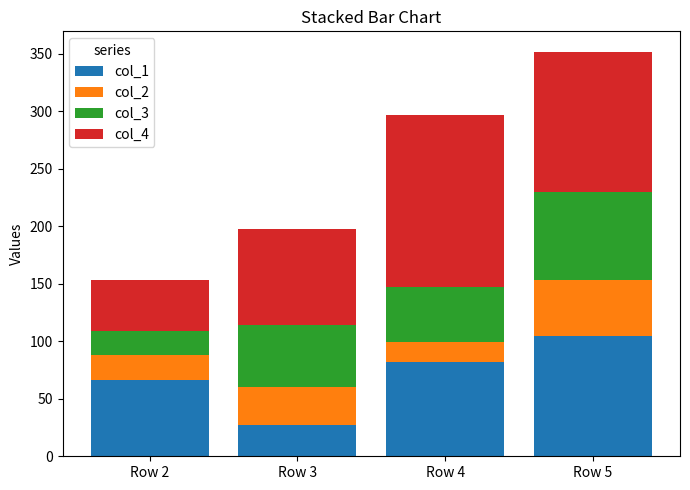

What is the lowest value of the col_1 series?

27